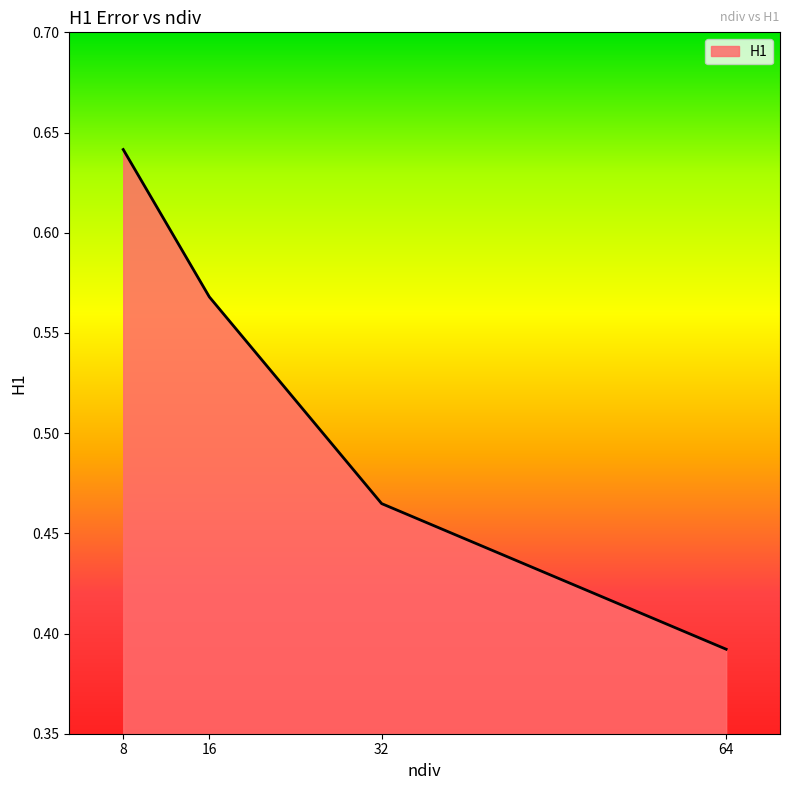

List the labels in order of value, smallest first.

64, 32, 16, 8